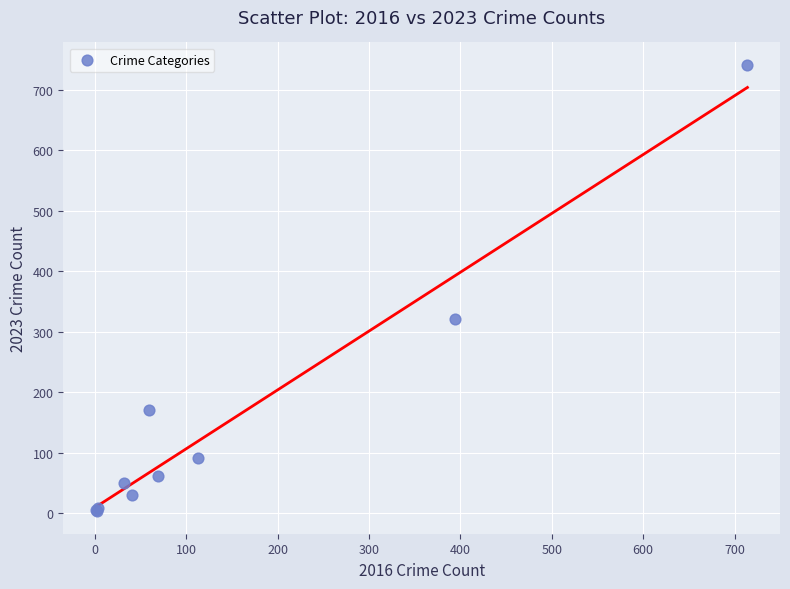

What Y value in the scatter plot is closest to 372?

321